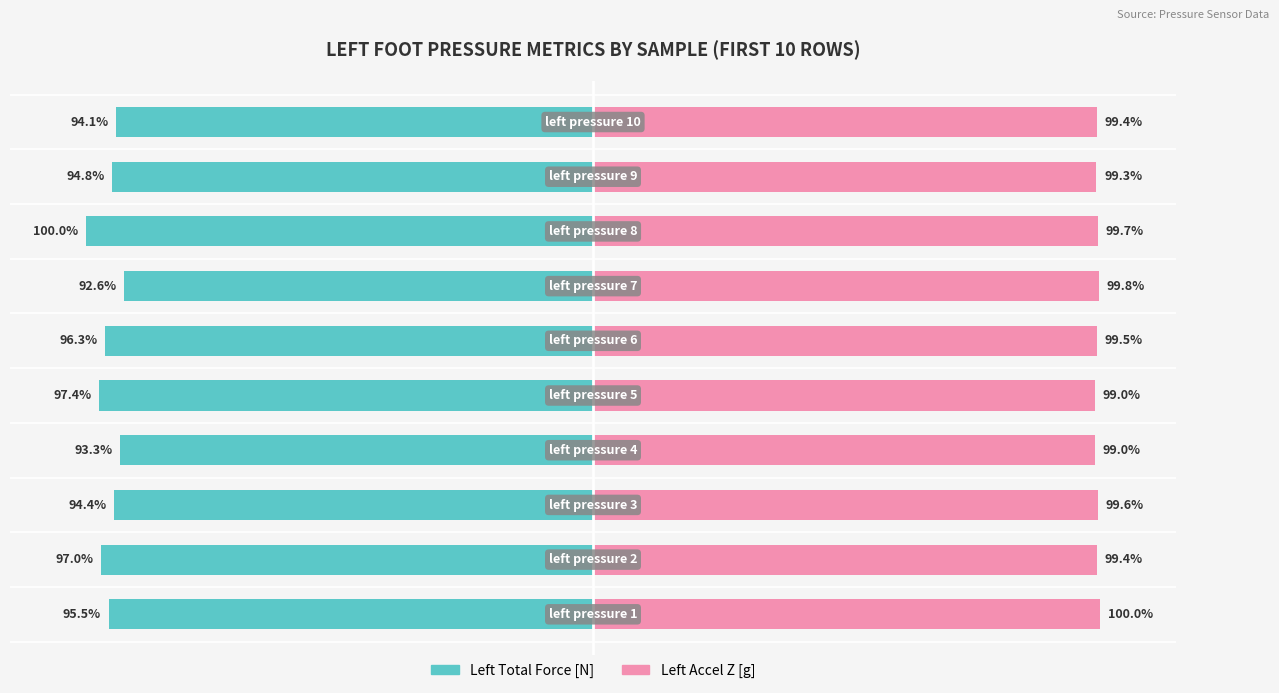

How many groups of bars are there?

10